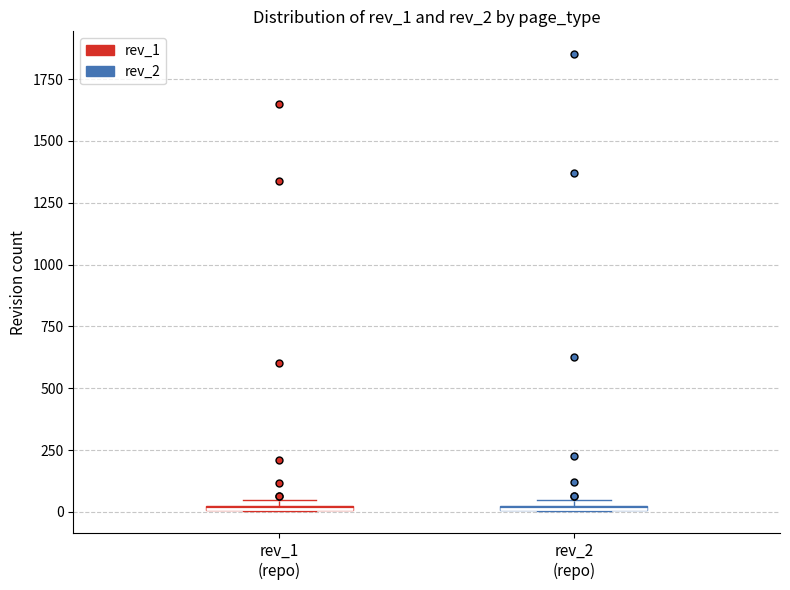

Where is the upper edge of the box for rev_1 (repo) on the y-axis? The values are not printed on the chart, so give them approximately, as read against the axis.

50